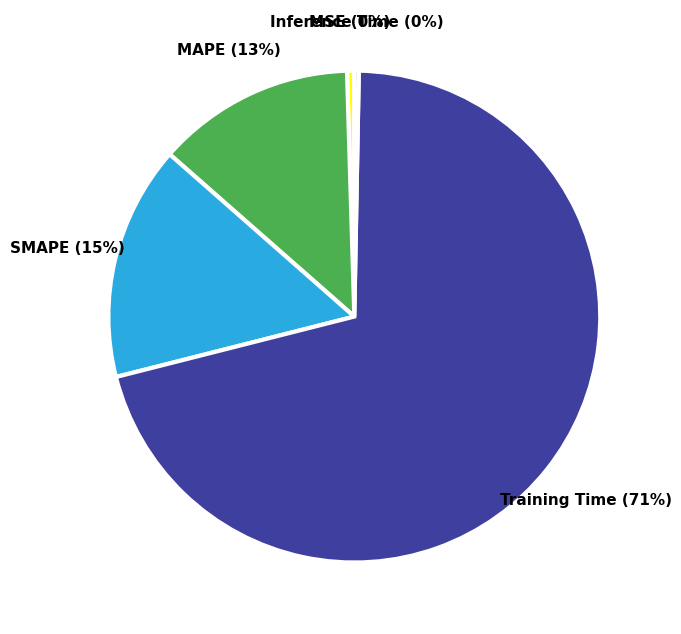

Combined, do MAPE and Inference Time account for over 50%?

No